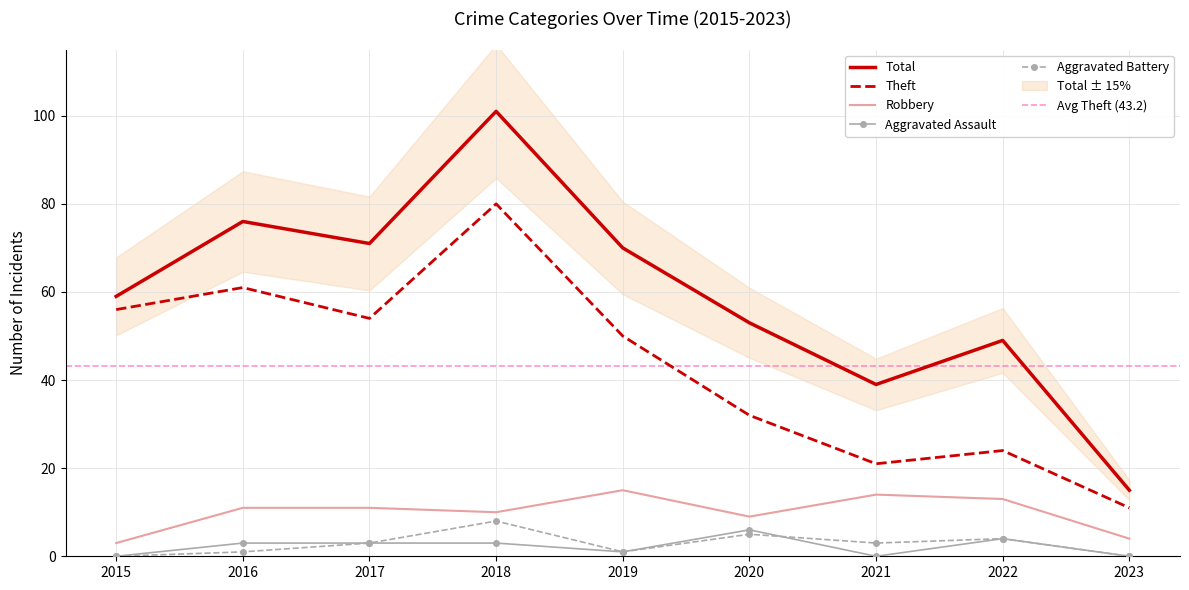

True or false: Theft and Total intersect in this chart.

False